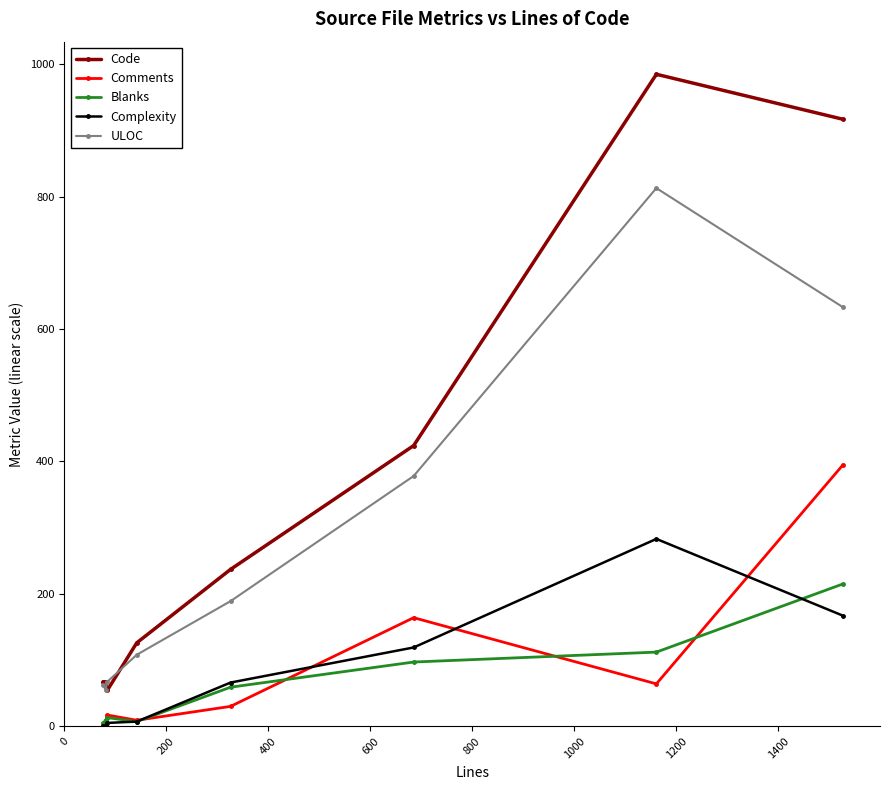

What is the highest value of the Code series?

985